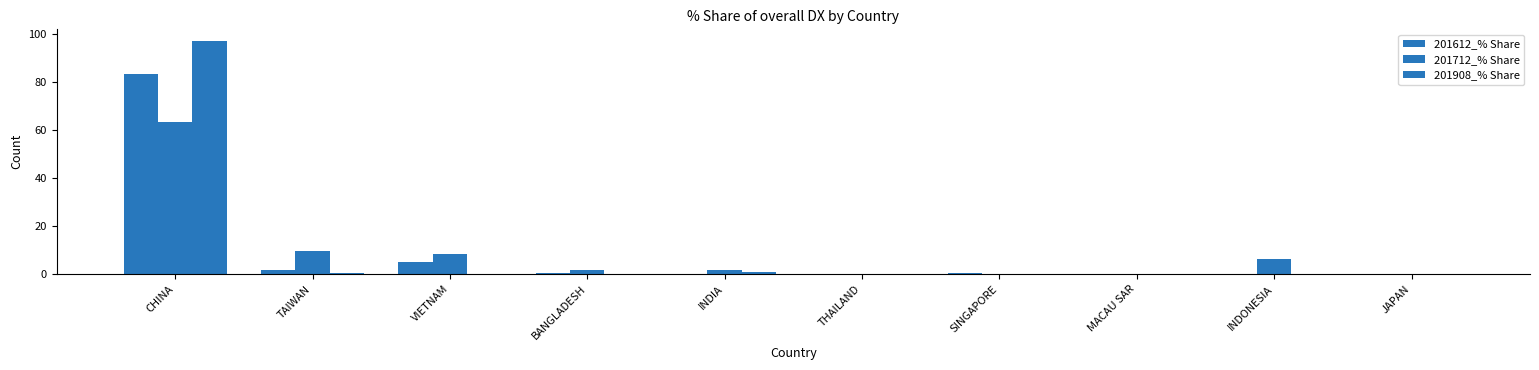

Count the number of categories in the chart.

10